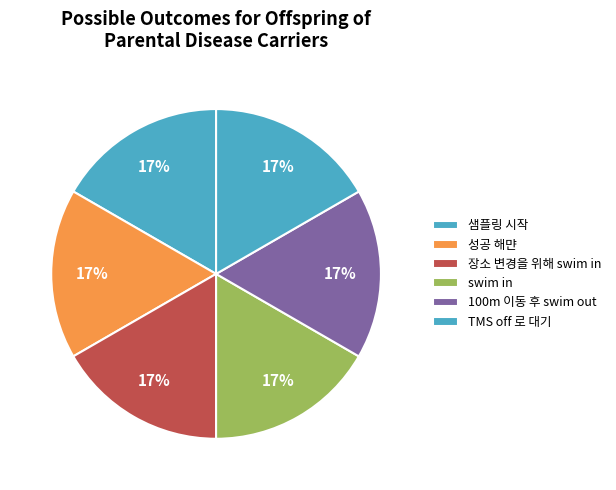

The 100m 이동 후 swim out slice represents 4% of the pie. True or false?

False